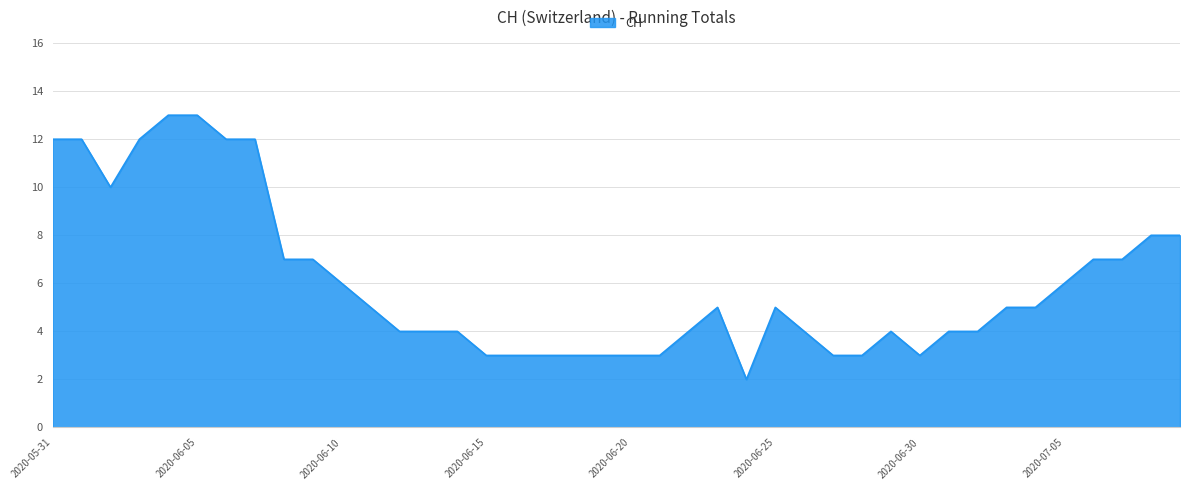

What is the maximum value shown in the chart?

13